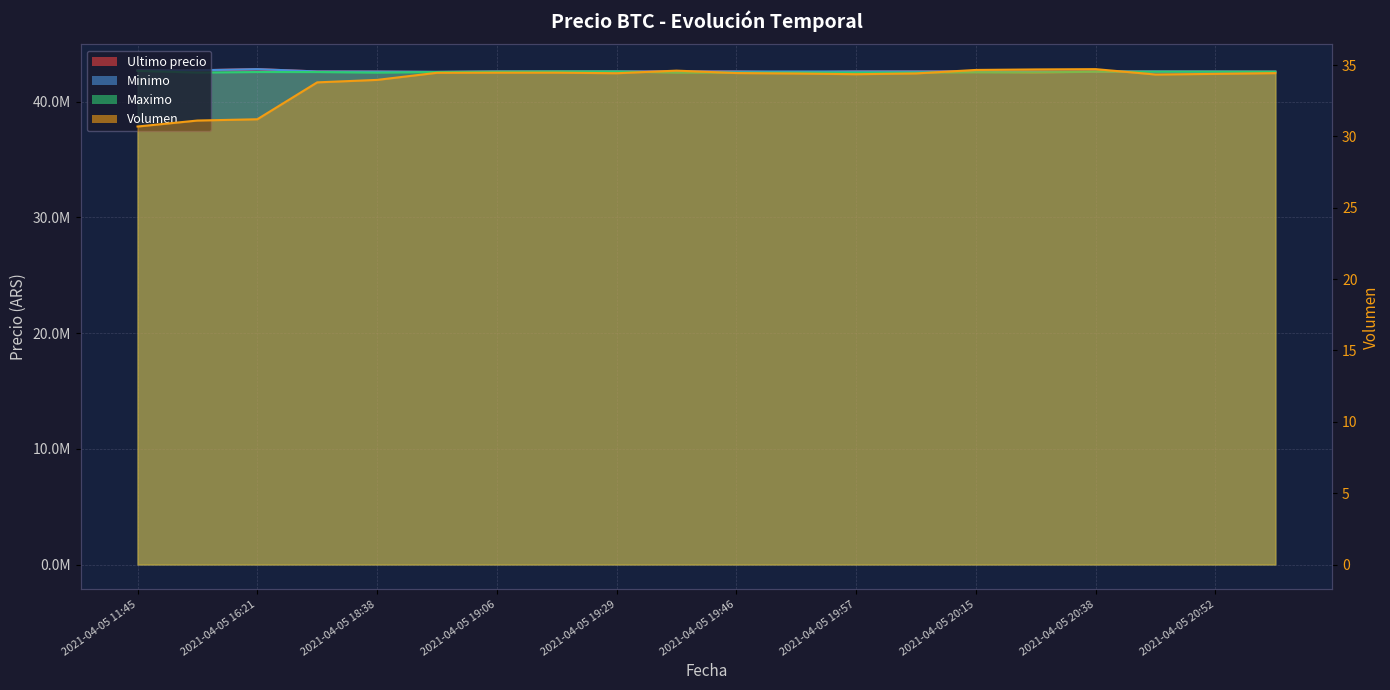

True or false: Volumen and Ultimo precio cross at least once.

False